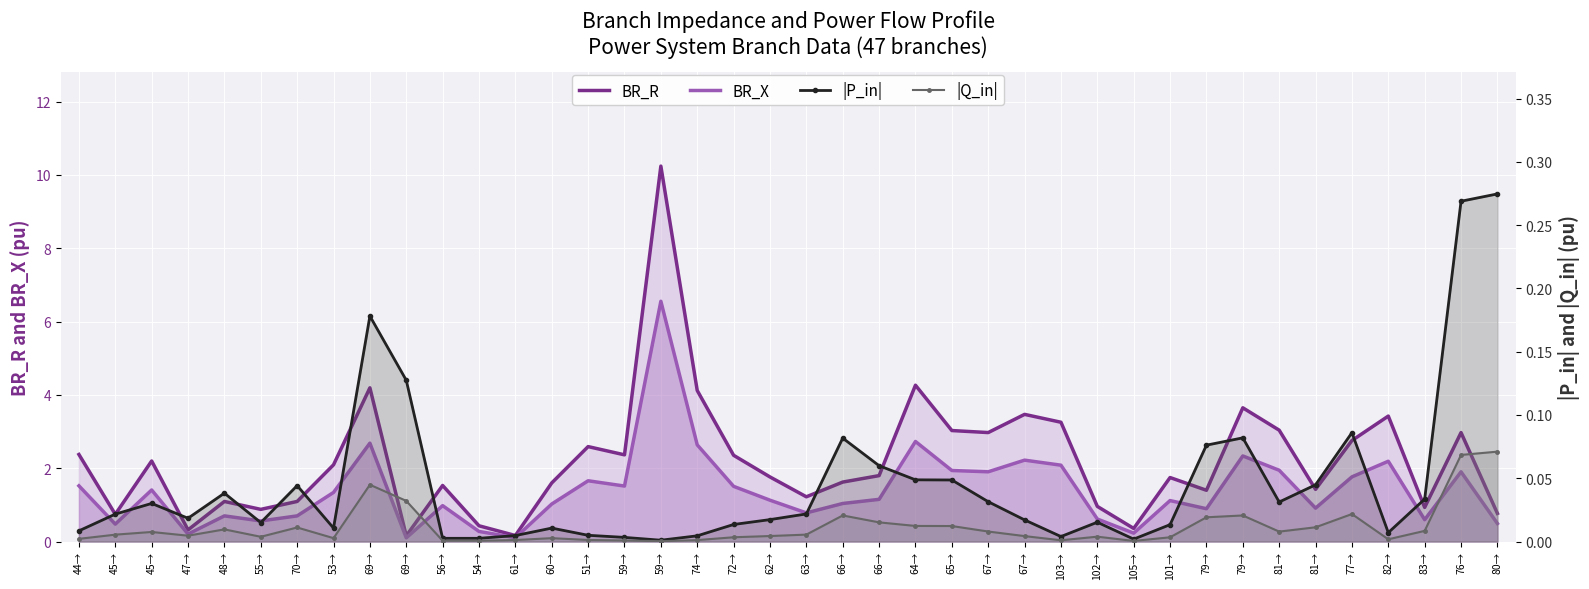

How many distinct data groups are displayed?

4